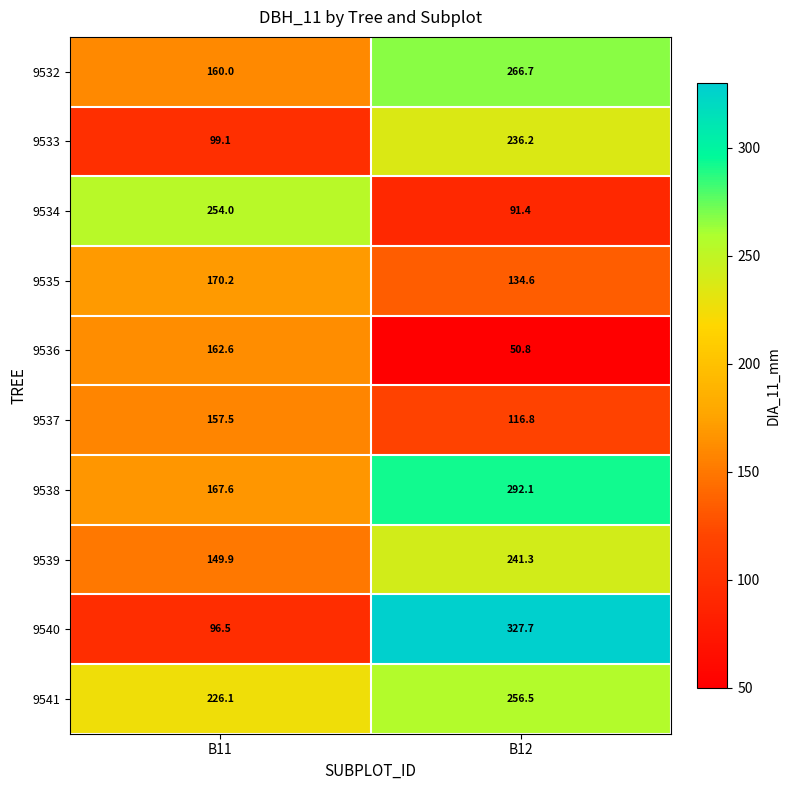

What is the average value of the 9539 series?

195.6